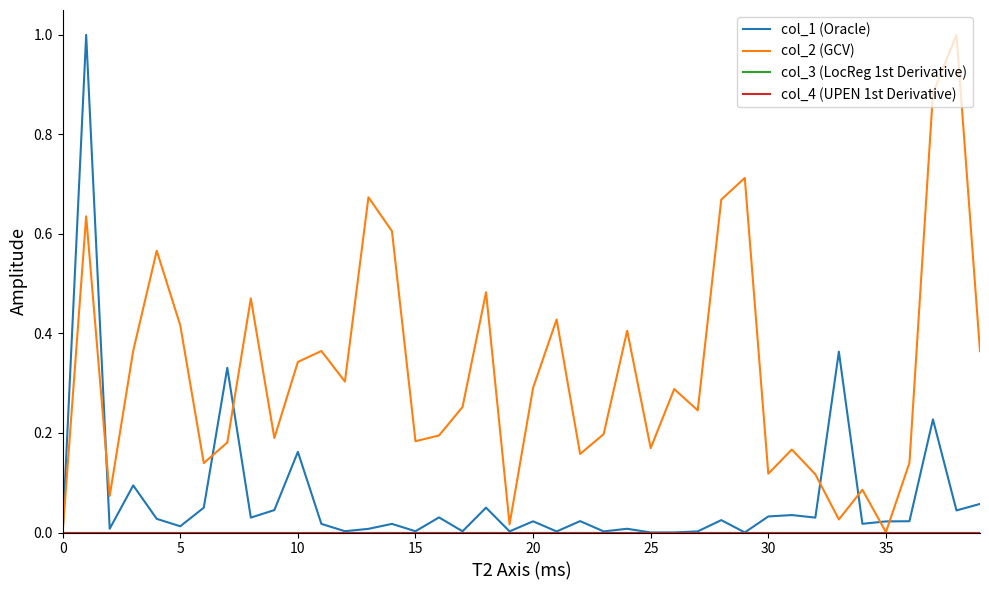

Does the chart display data point markers on the line(s)?

No